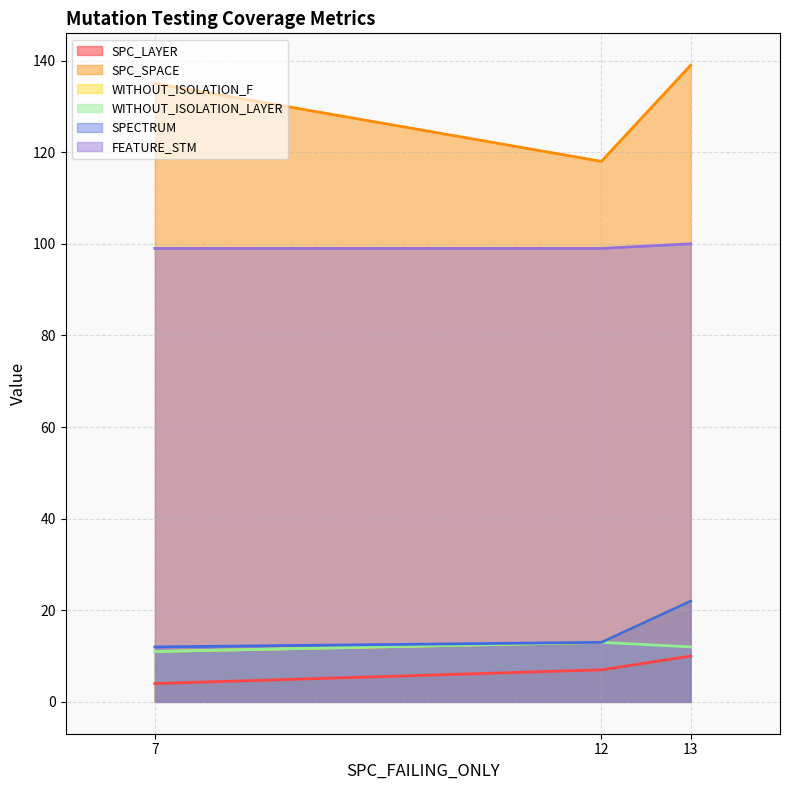

Rank the series at 7 from highest to lowest value.

SPC_SPACE, FEATURE_STM, SPECTRUM, WITHOUT_ISOLATION_F, WITHOUT_ISOLATION_LAYER, SPC_LAYER